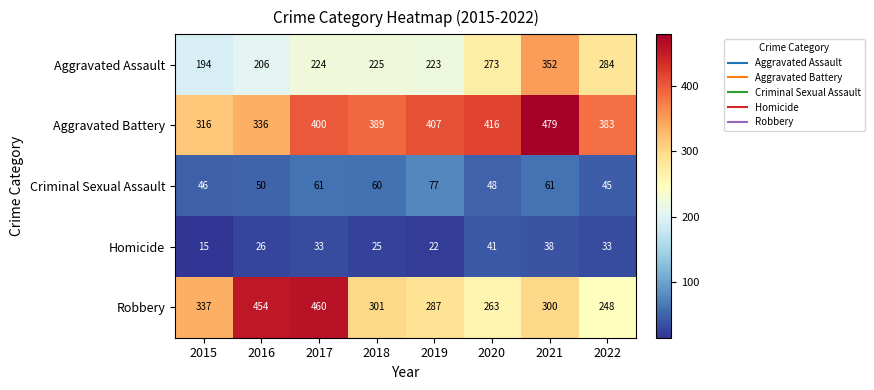

What is the difference between the Criminal Sexual Assault values at 2018 and 2016?

10